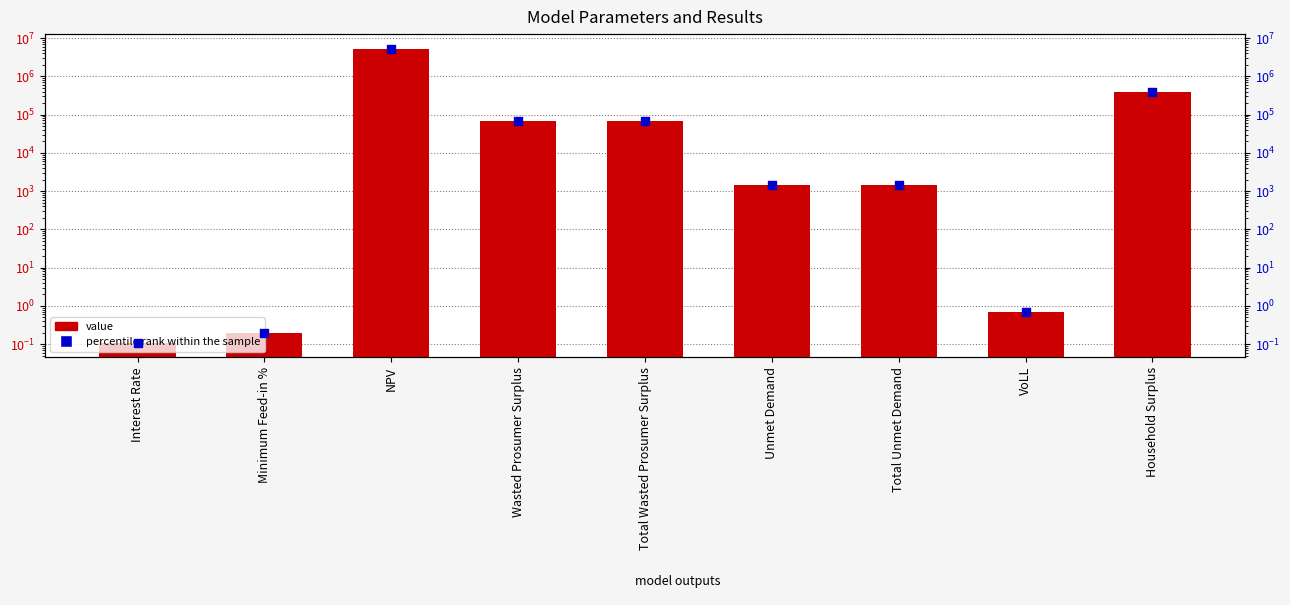

Which series reaches the maximum Y coordinate?

value